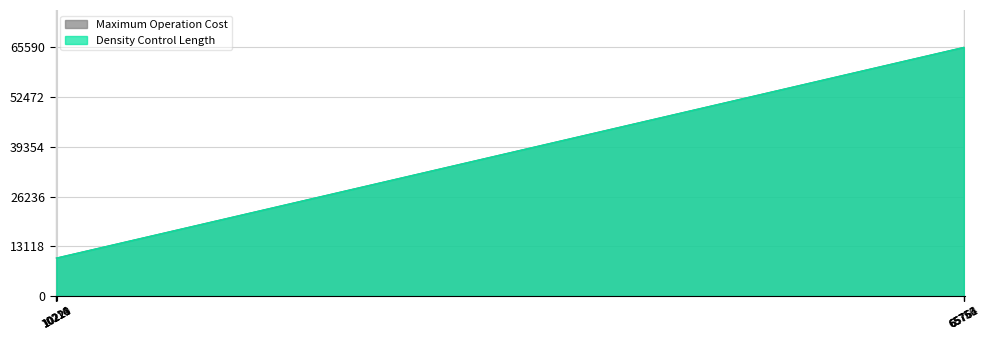

What is the smallest value displayed?

10042